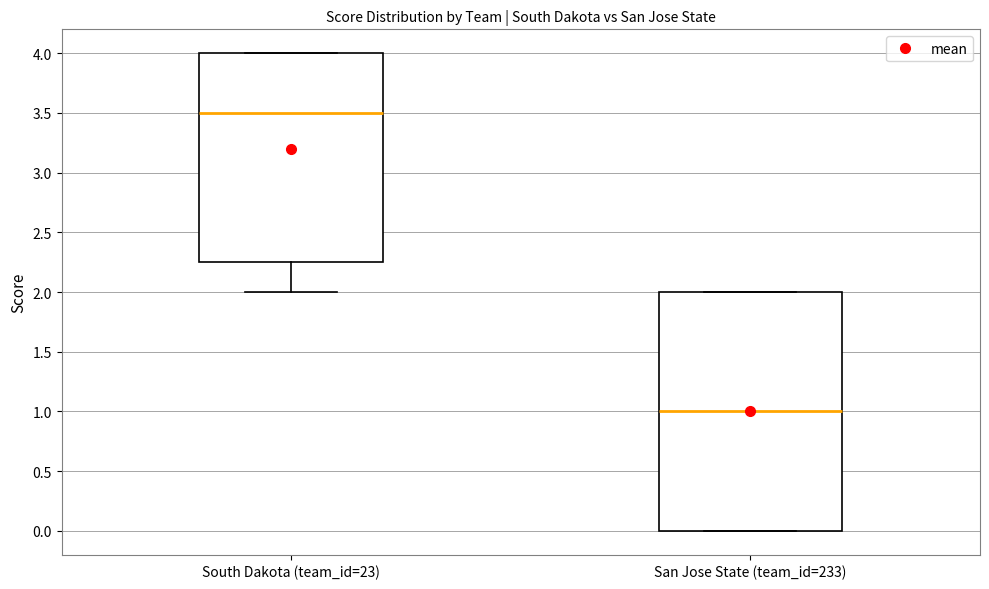

Where does the median line of the box for South Dakota (team_id=23) sit on the y-axis? The values are not printed on the chart, so give them approximately, as read against the axis.

3.50